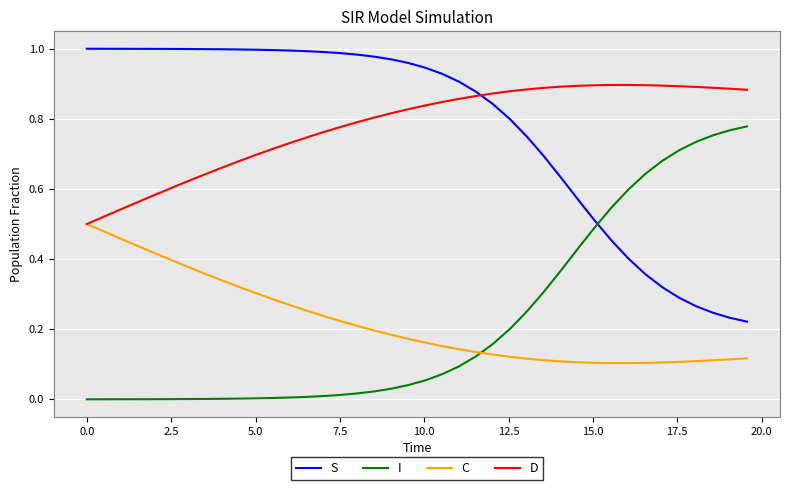

Count the C values in the range 0 to 1.

40